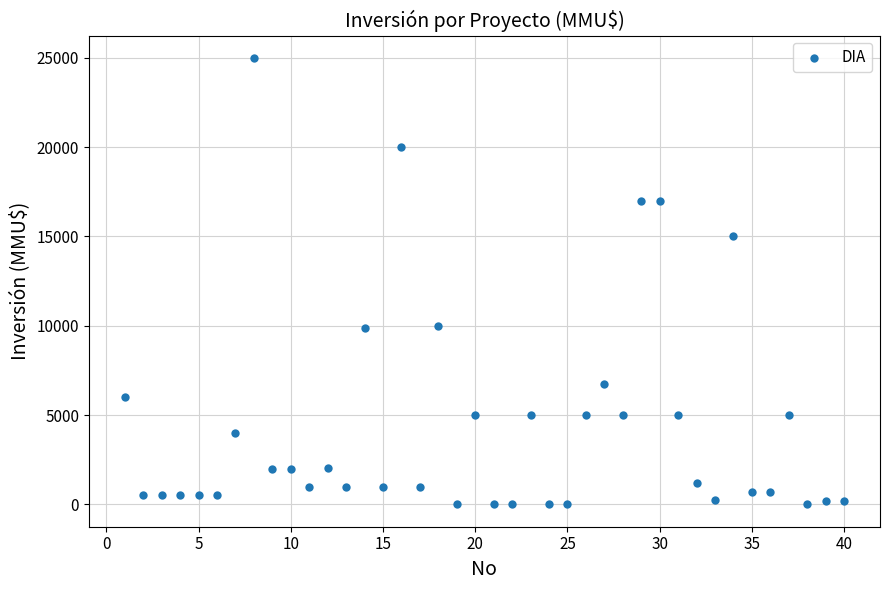

What is the range of X values (max minus min)?

39